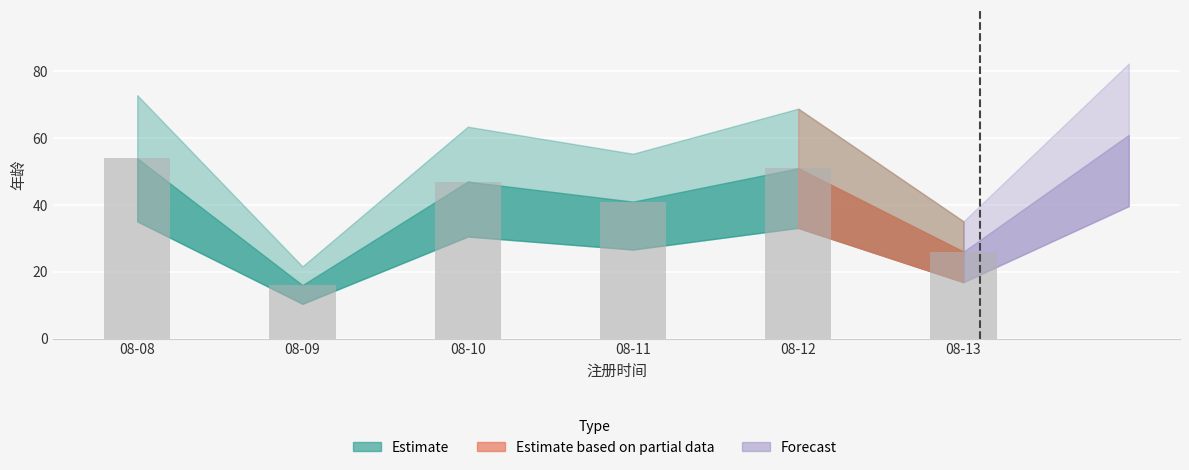

What is the value of the 6th bar from the left?

26